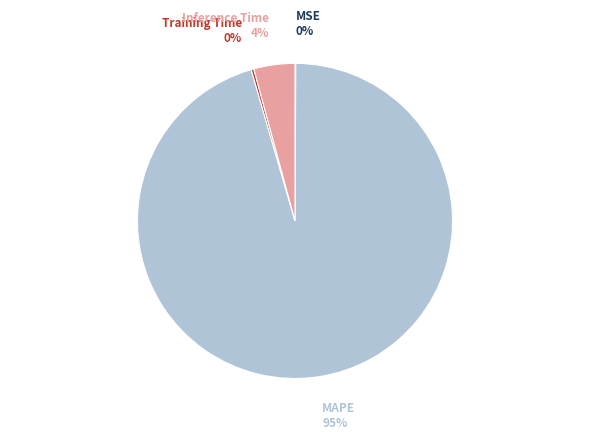

Between Inference Time and MAPE, which is larger?

MAPE